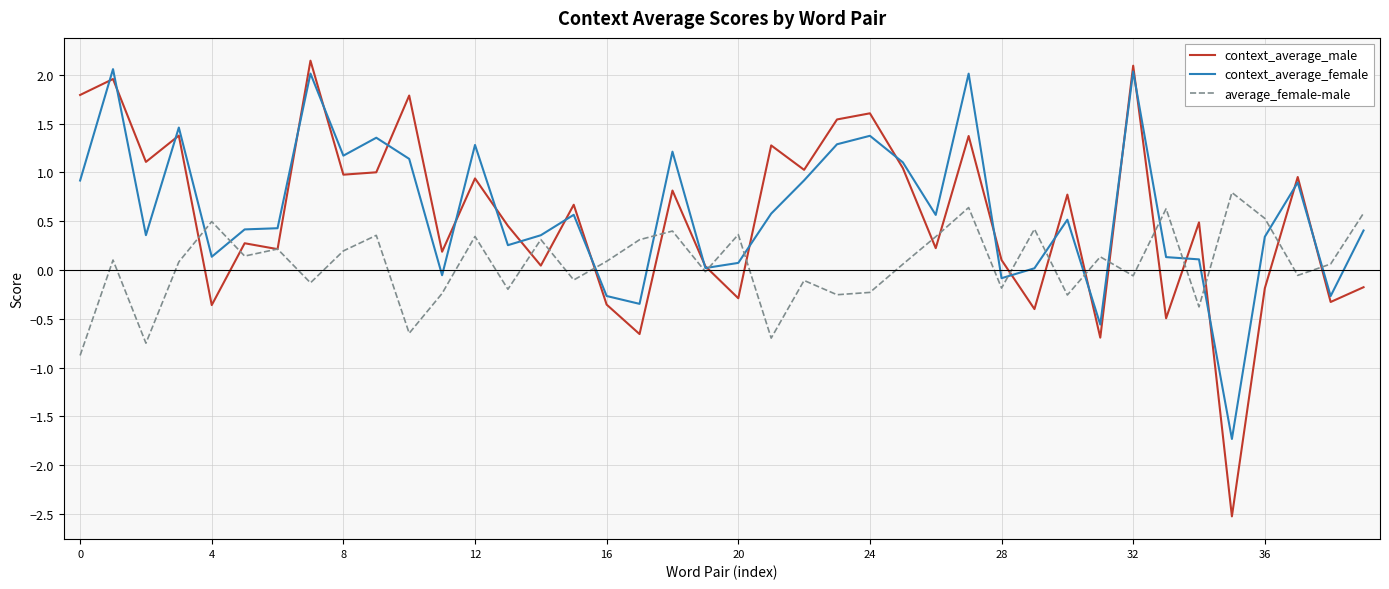

Which series has the widest spread of values?

context_average_male